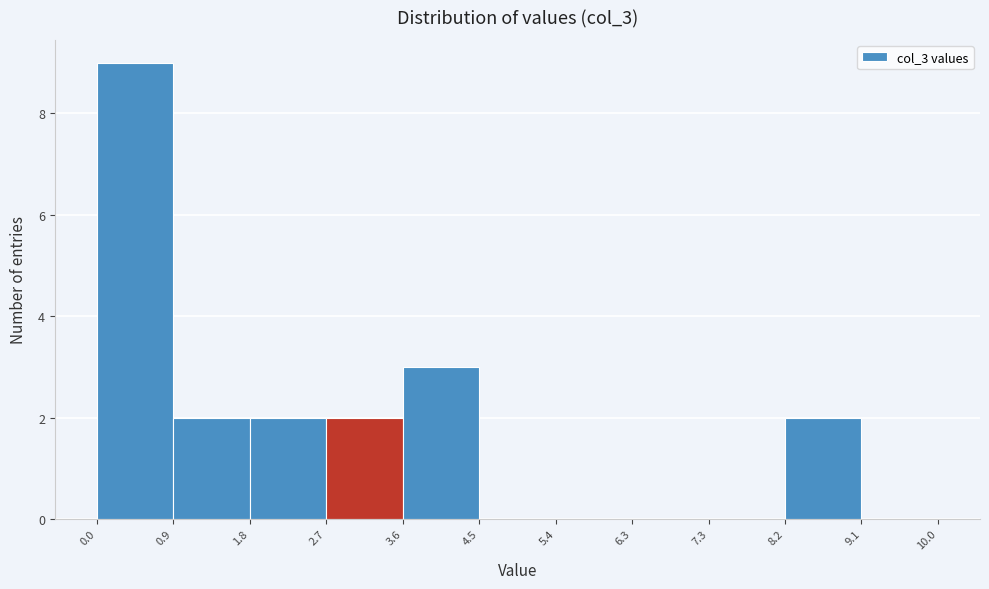

What is the height of the bar covering 0.0 to 0.9 on the x-axis? The values are not printed on the chart, so give them approximately, as read against the axis.

9